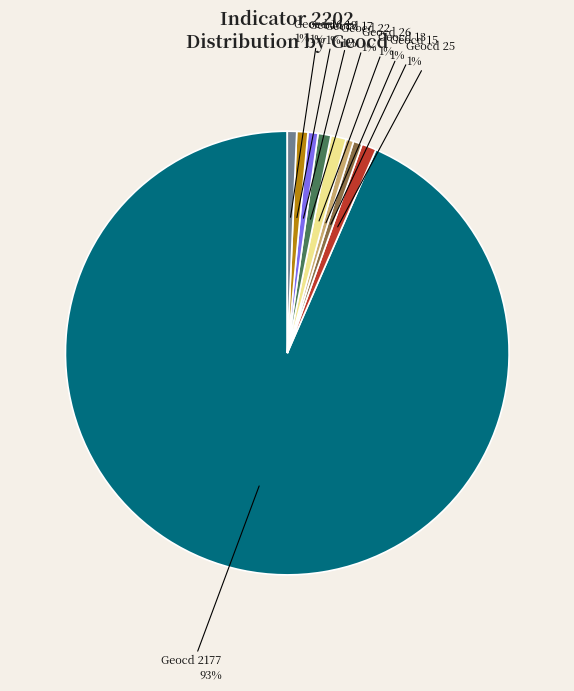

To the nearest percent, what is the average slice percentage?

11%